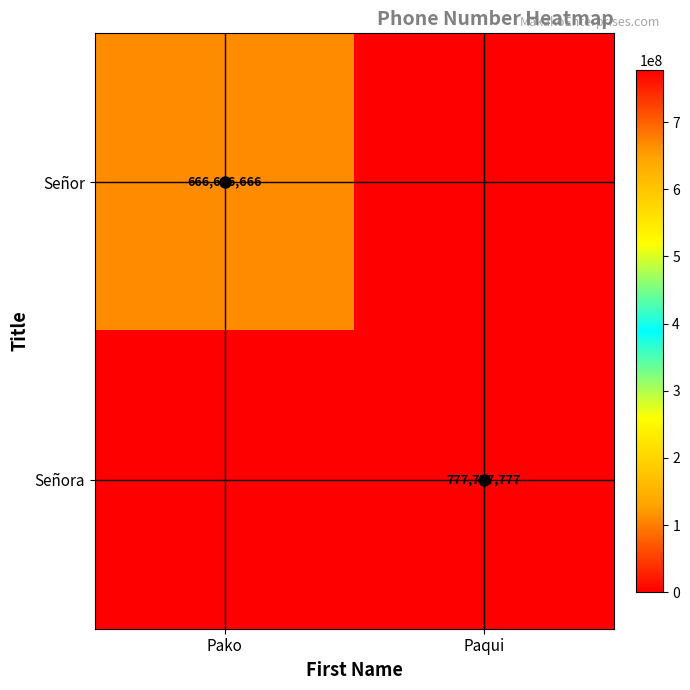

The value of Señor at Pako is 261497039. True or false?

False